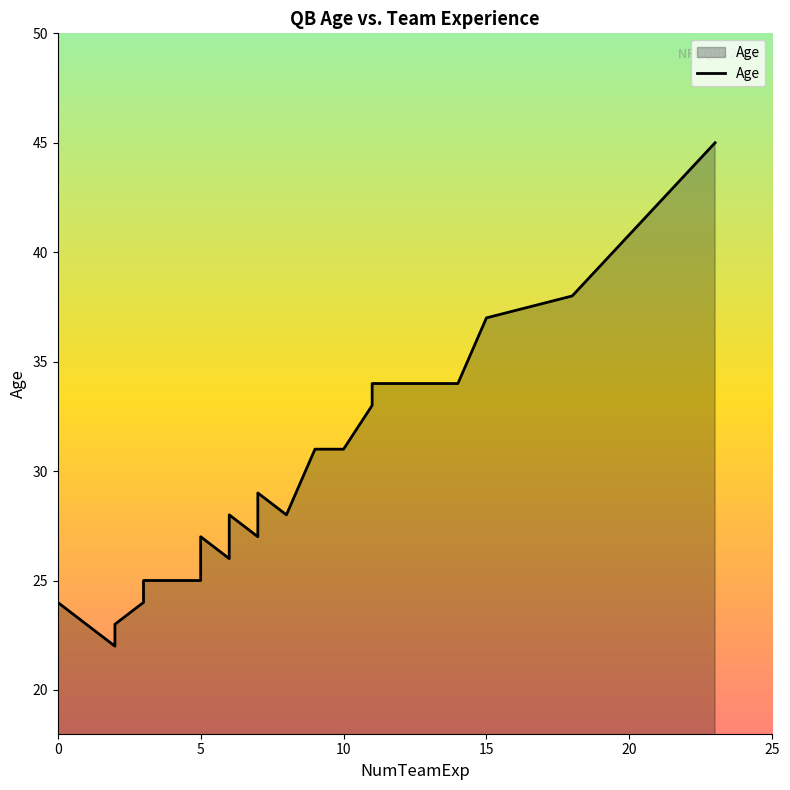

How many data points are above 26?

16